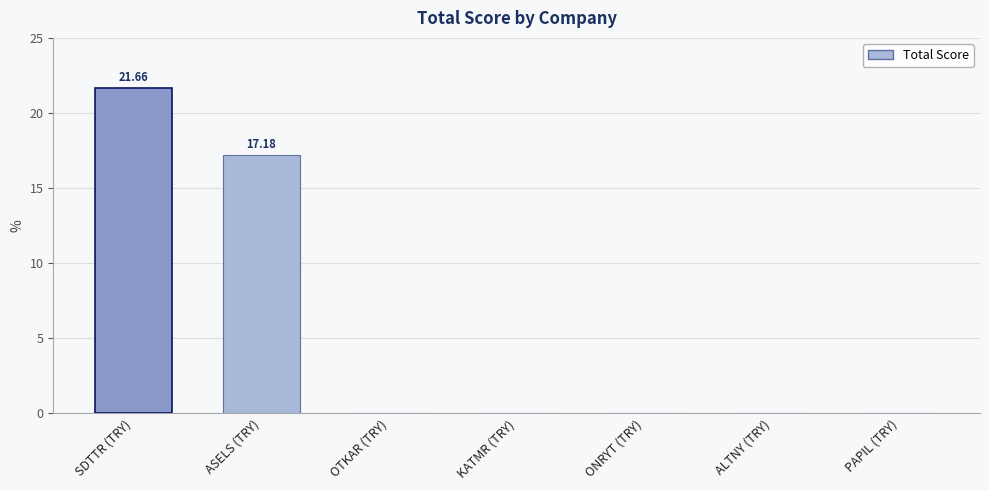

How many series are shown in this chart?

1